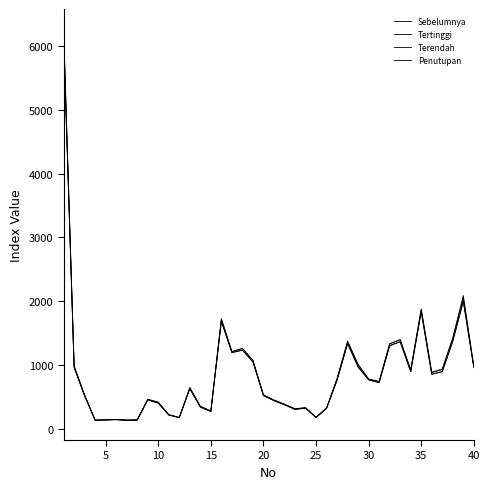

Does the chart have visible grid lines?

No